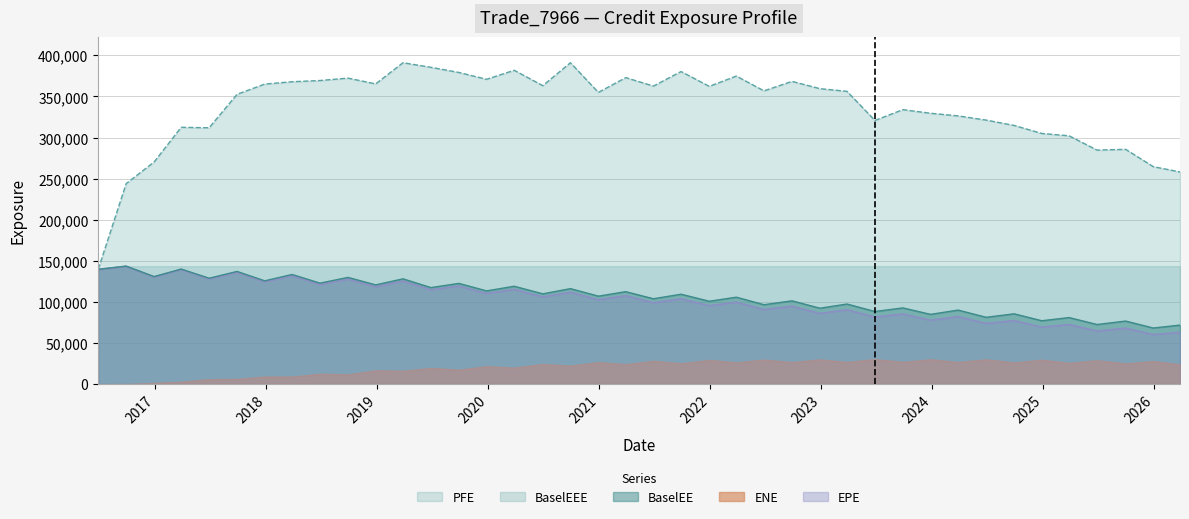

How many lines are shown in the chart?

5